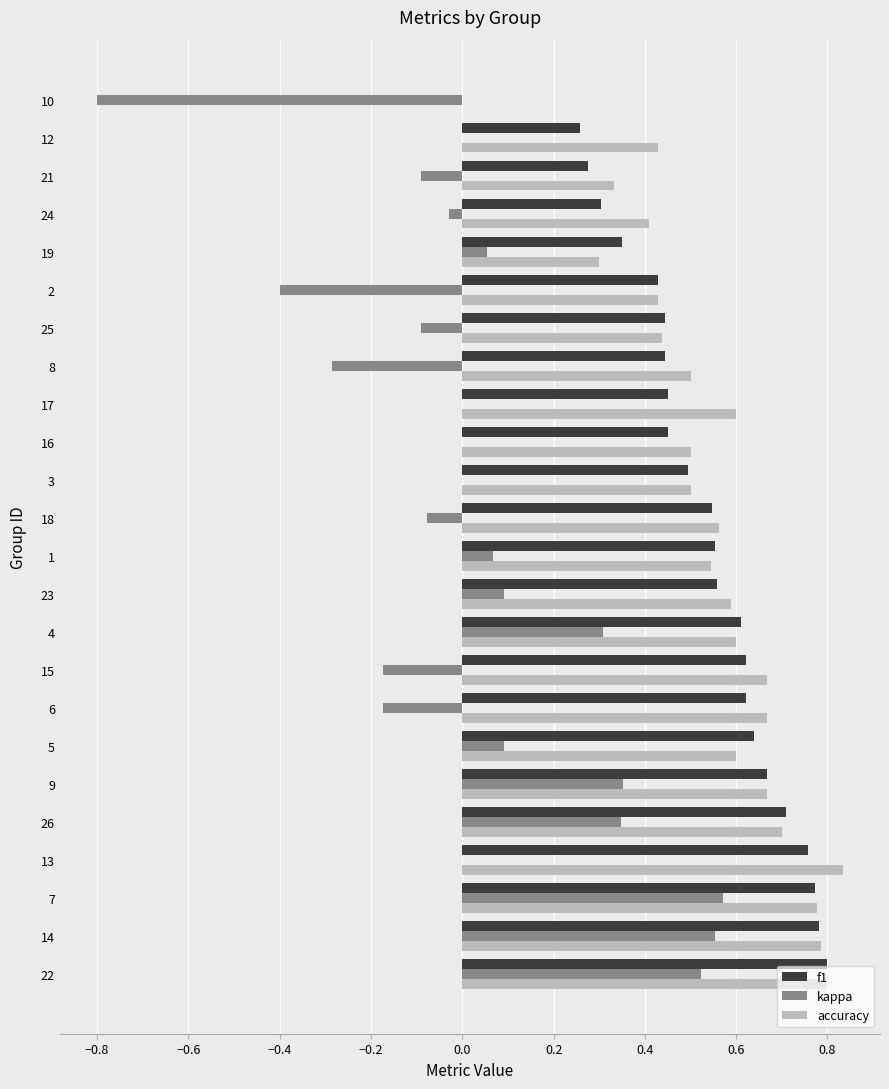

Is the value of f1 at 15 greater than the value of kappa at 3?

Yes